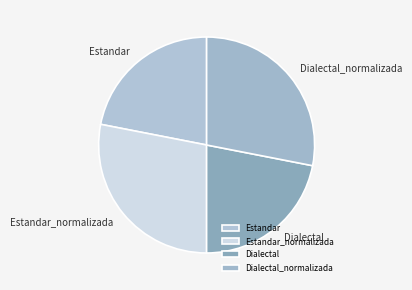

Count the number of slices in the pie.

4